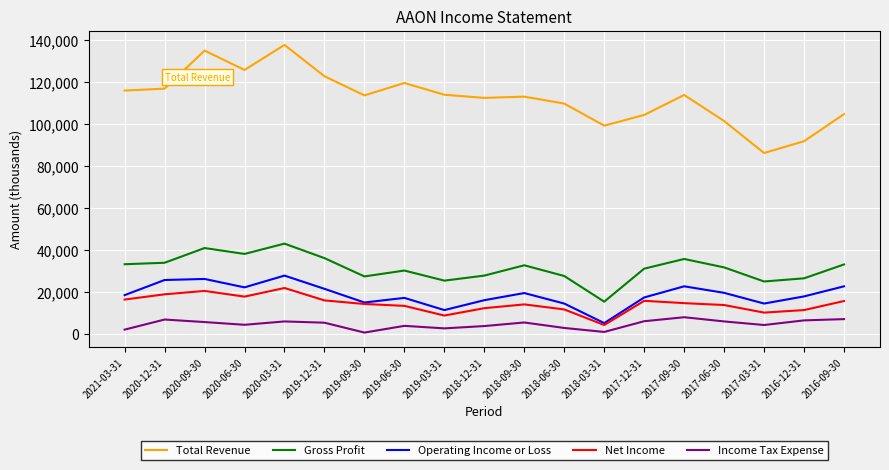

Which series changed the most between 2019-12-31 and 2019-06-30?

Gross Profit